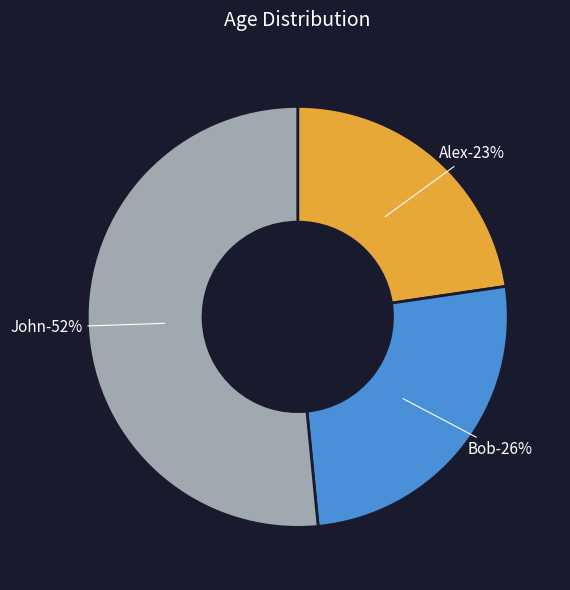

To the nearest percent, what is the combined percentage of John and Alex?

74%